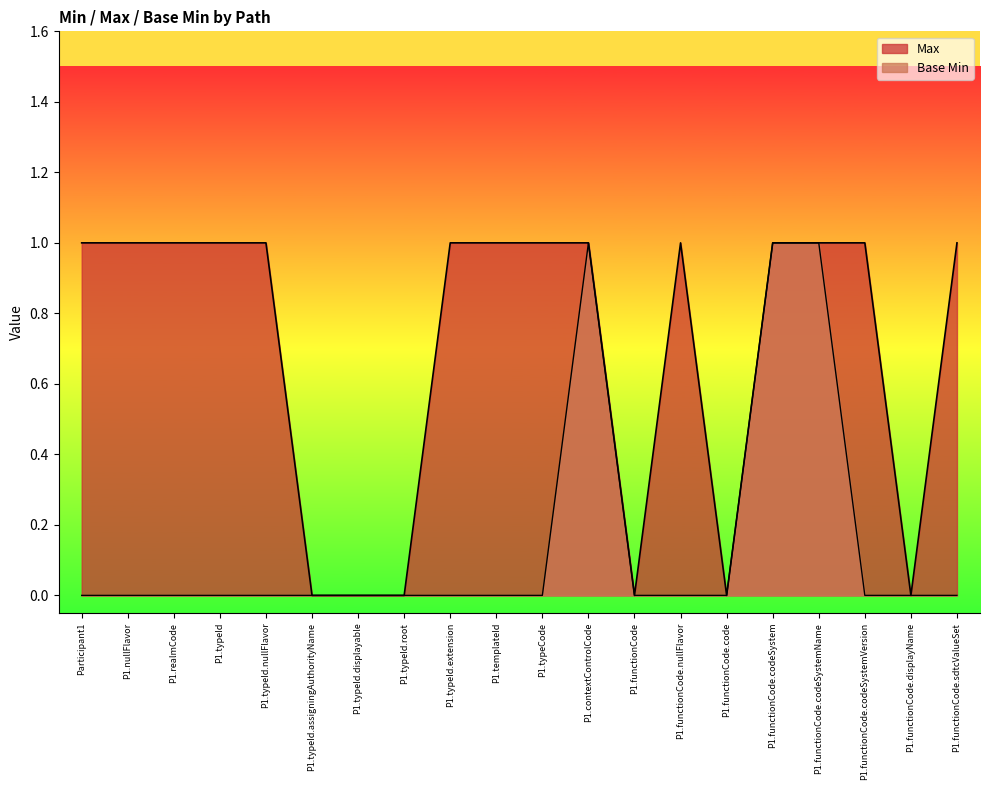

Reading left to right, list all the values displayed in this chart.

Max: Participant1=1	P1.nullFlavor=1	P1.realmCode=1	P1.typeId=1	P1.typeId.nullFlavor=1	P1.typeId.assigningAuthorityName=0	P1.typeId.displayable=0	P1.typeId.root=0	P1.typeId.extension=1	P1.templateId=1	P1.typeCode=1	P1.contextControlCode=1	P1.functionCode=0	P1.functionCode.nullFlavor=1	P1.functionCode.code=0	P1.functionCode.codeSystem=1	P1.functionCode.codeSystemName=1	P1.functionCode.codeSystemVersion=1	P1.functionCode.displayName=0	P1.functionCode.sdtcValueSet=1
Base Min: Participant1=0	P1.nullFlavor=0	P1.realmCode=0	P1.typeId=0	P1.typeId.nullFlavor=0	P1.typeId.assigningAuthorityName=0	P1.typeId.displayable=0	P1.typeId.root=0	P1.typeId.extension=0	P1.templateId=0	P1.typeCode=0	P1.contextControlCode=1	P1.functionCode=0	P1.functionCode.nullFlavor=0	P1.functionCode.code=0	P1.functionCode.codeSystem=1	P1.functionCode.codeSystemName=1	P1.functionCode.codeSystemVersion=0	P1.functionCode.displayName=0	P1.functionCode.sdtcValueSet=0